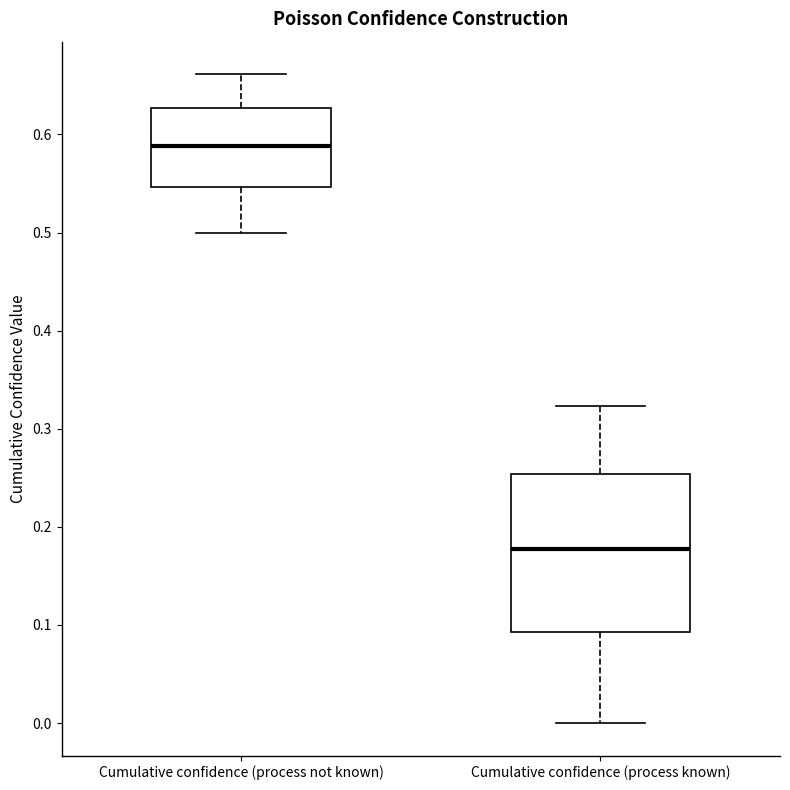

Reading left to right, transcribe this box plot: for each box, give where its median line is, the range the box spans, and where its two whiskers end, as read against the y-axis. The values are not printed on the chart, so give them approximately, as read against the axis.

Cumulative confidence (process not known): median 0.59, box 0.55 to 0.63, whiskers 0.50 to 0.66
Cumulative confidence (process known): median 0.18, box 0.09 to 0.25, whiskers 0.00 to 0.32